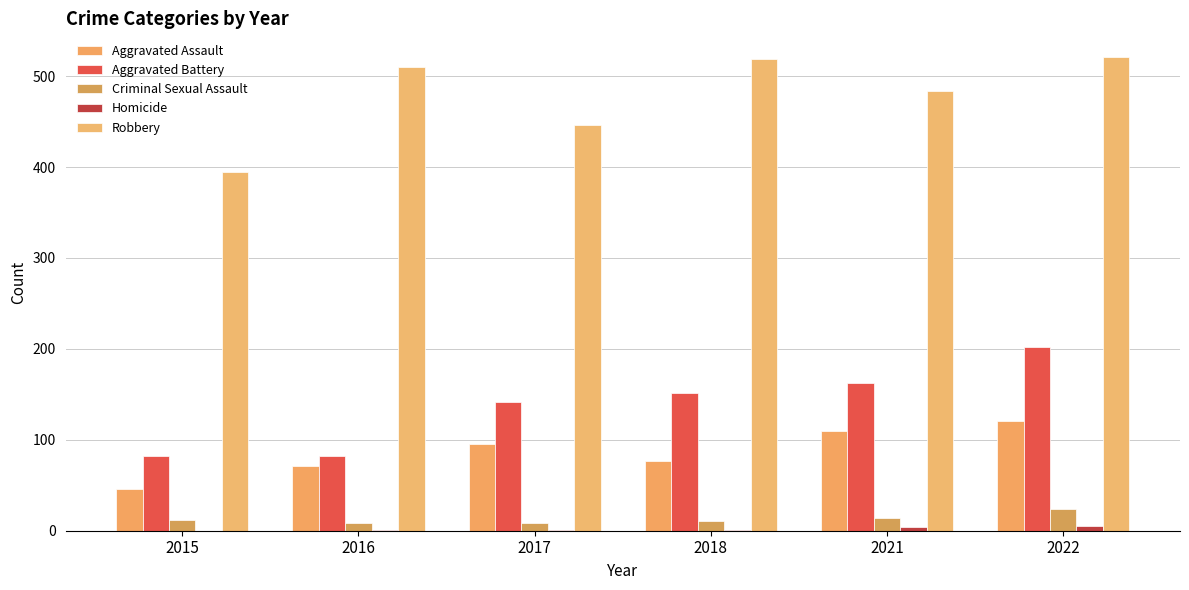

Between 2015 and 2022, which is larger?

2022